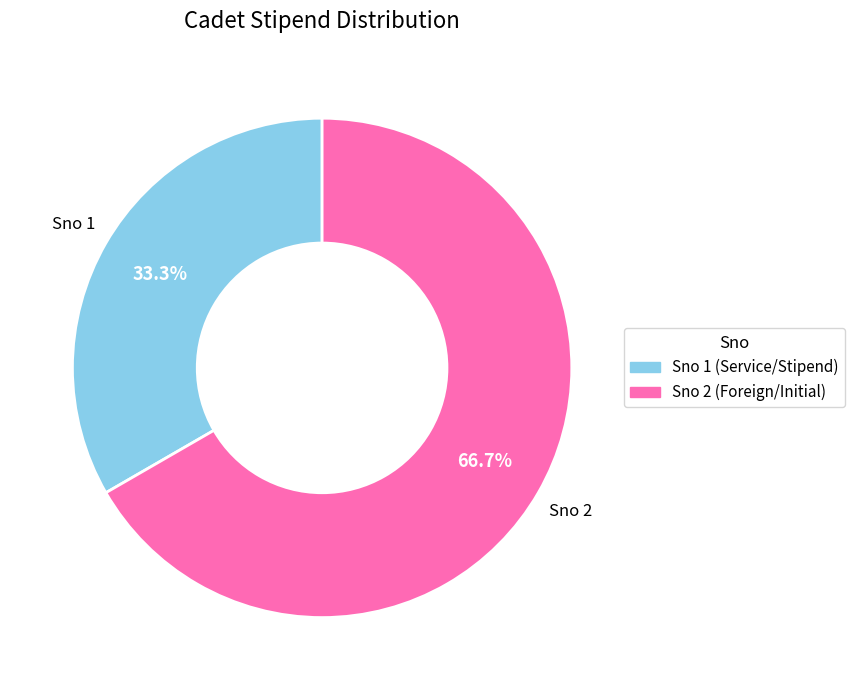

To the nearest percent, what is the average slice percentage?

50%